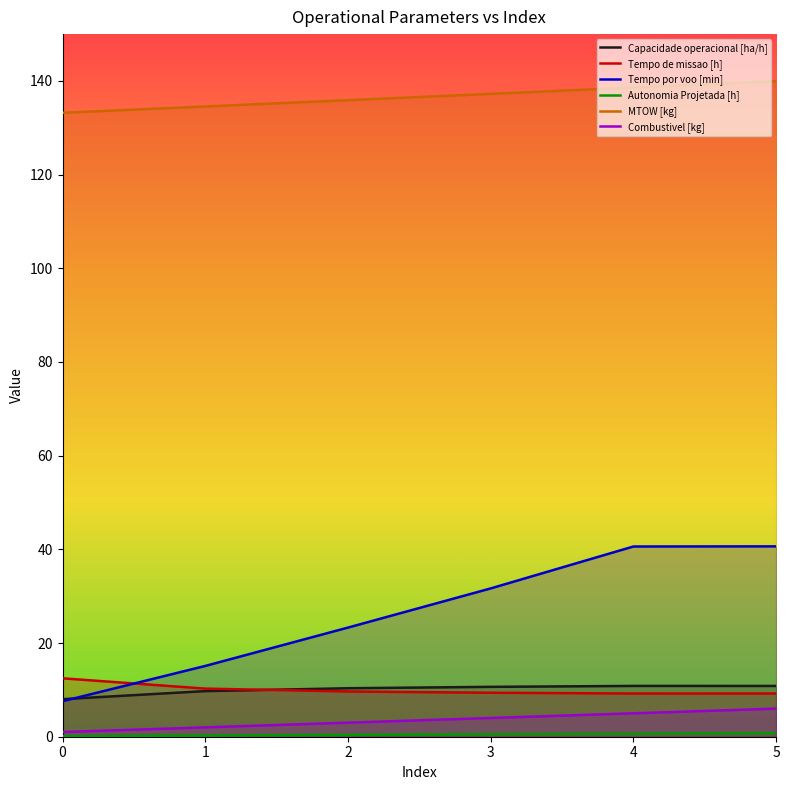

At which label does Combustivel [kg] first exceed 4?

4